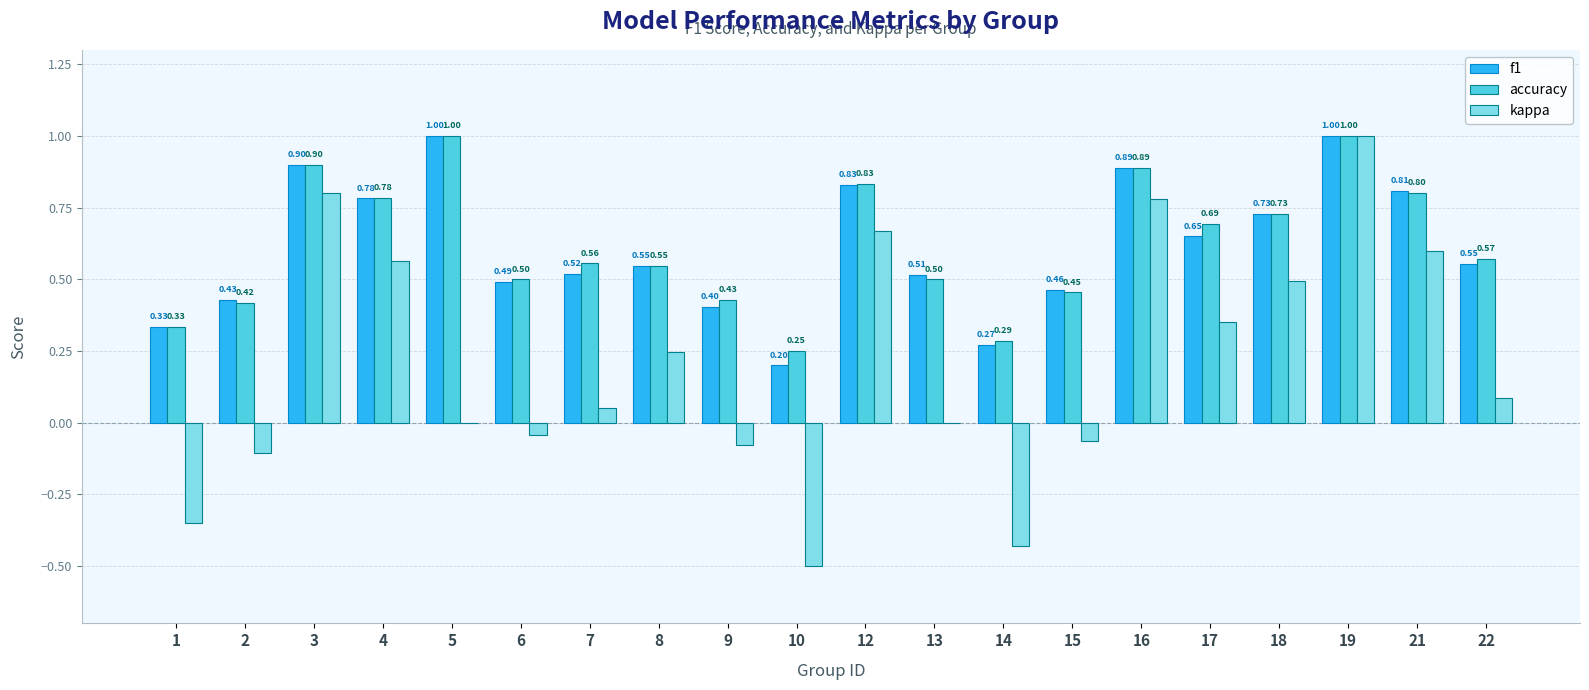

What is the sum of all f1 values?

12.3